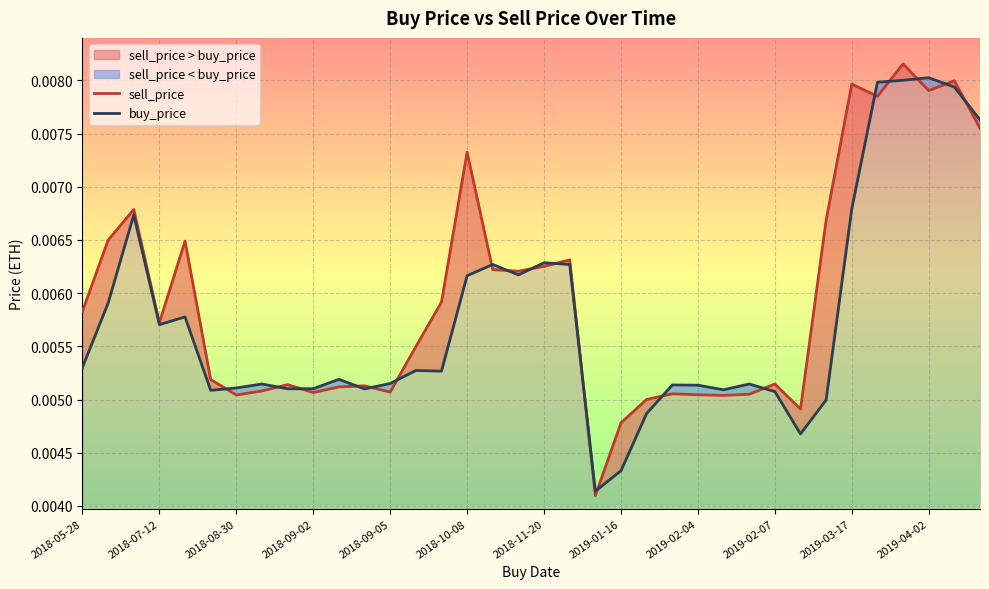

Which series has the largest range (max minus min)?

sell_price